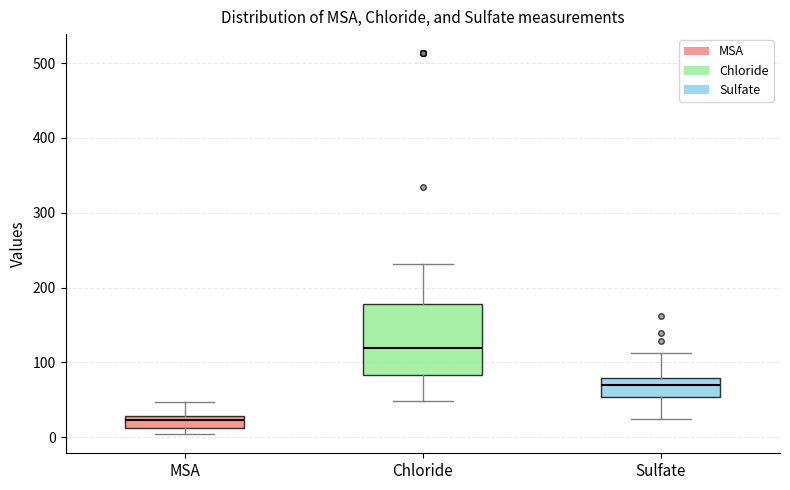

Which box has the highest median line?

Chloride